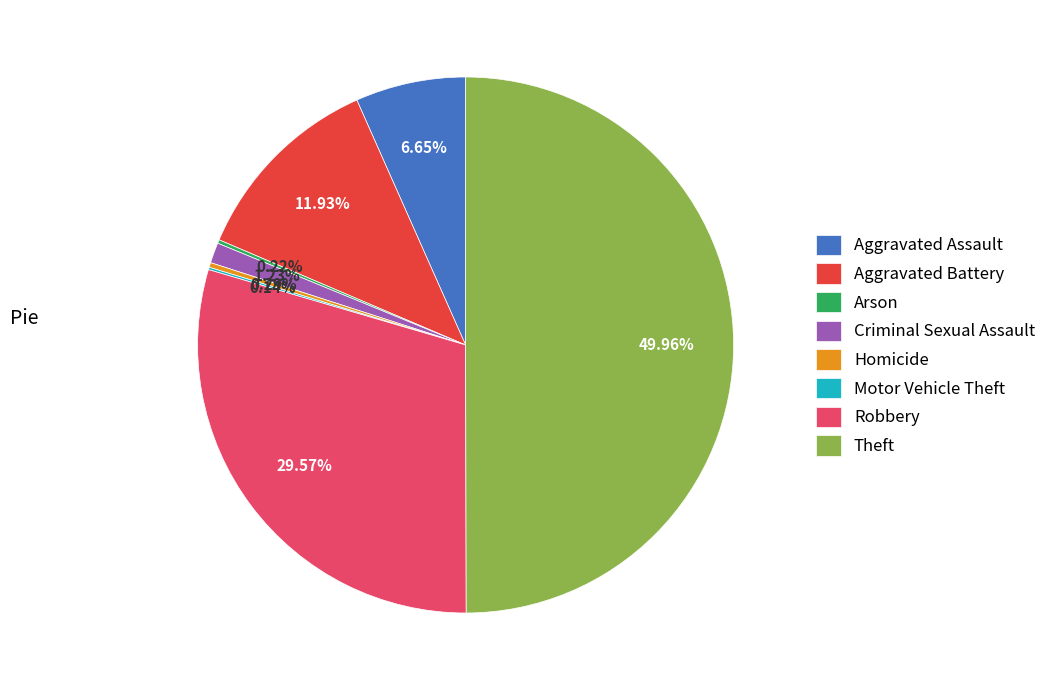

Which slice is the largest?

Theft